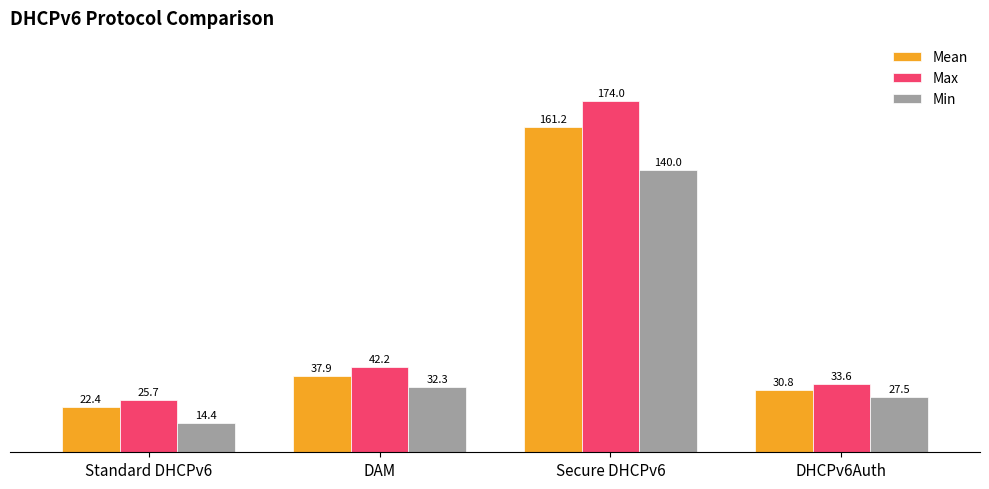

What is the sum of all Min values?

214.2